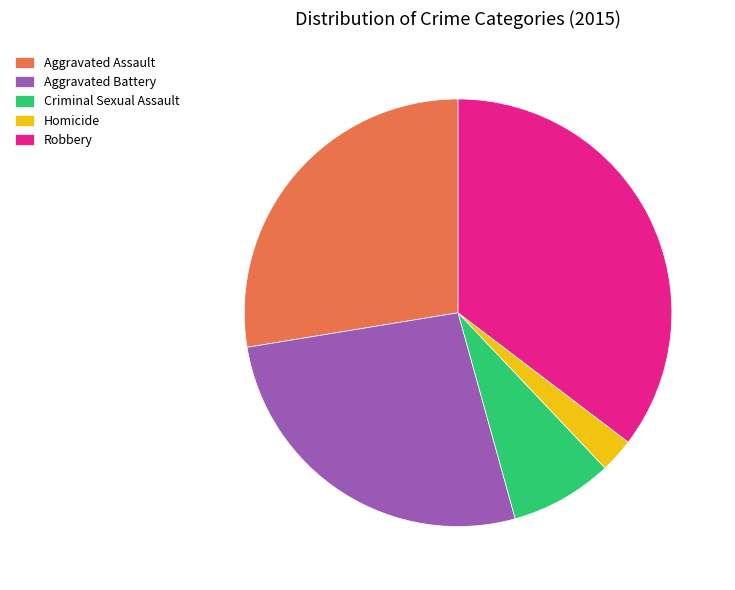

Is it true that Aggravated Assault is 28% of the pie?

True